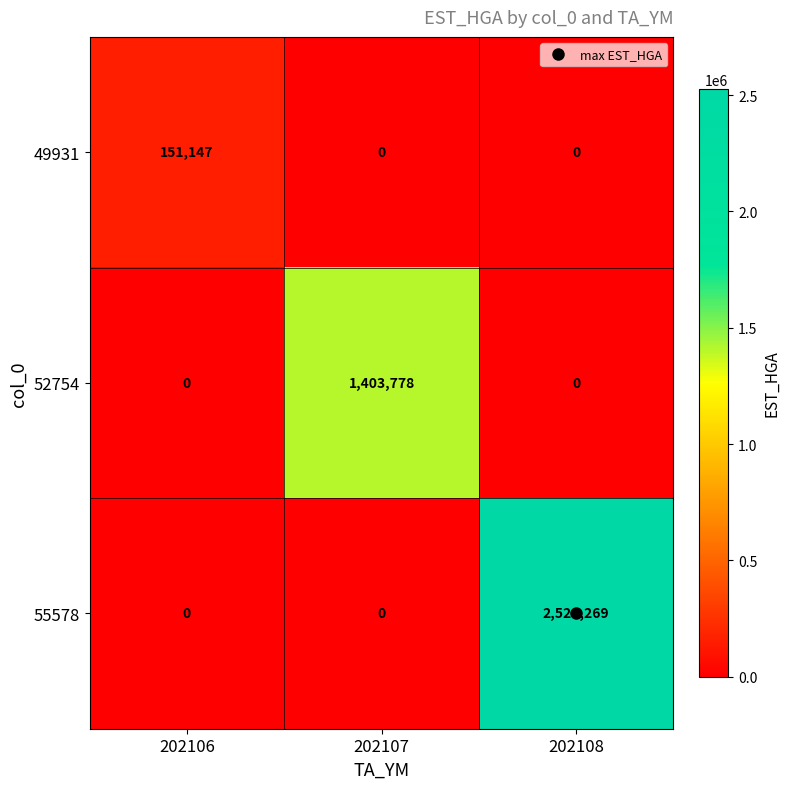

Which category has the highest value in the 55578 series?

202108